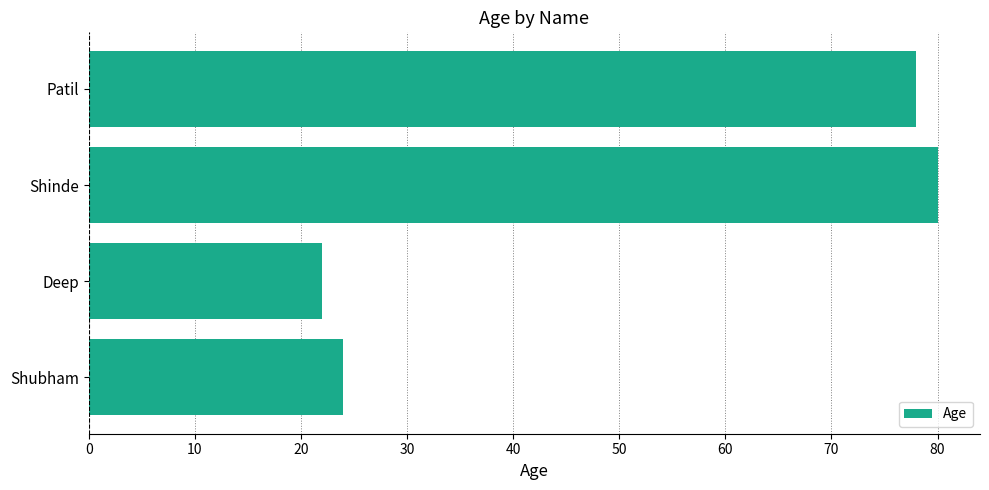

Rank the categories by value from lowest to highest.

Deep, Shubham, Patil, Shinde